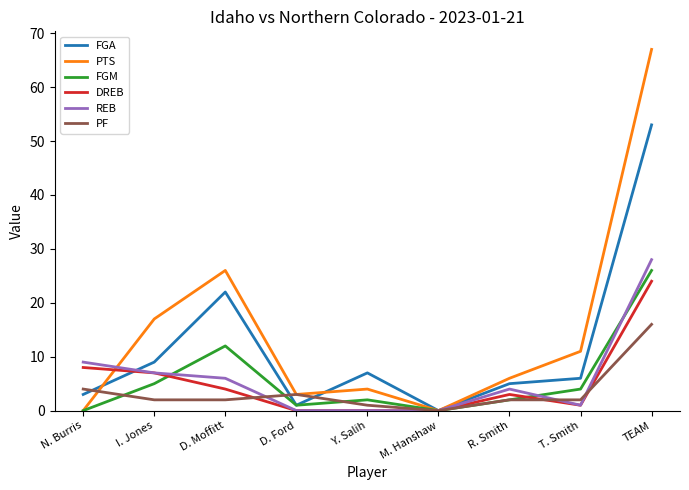

At how many categories does at least one series exceed 43?

1